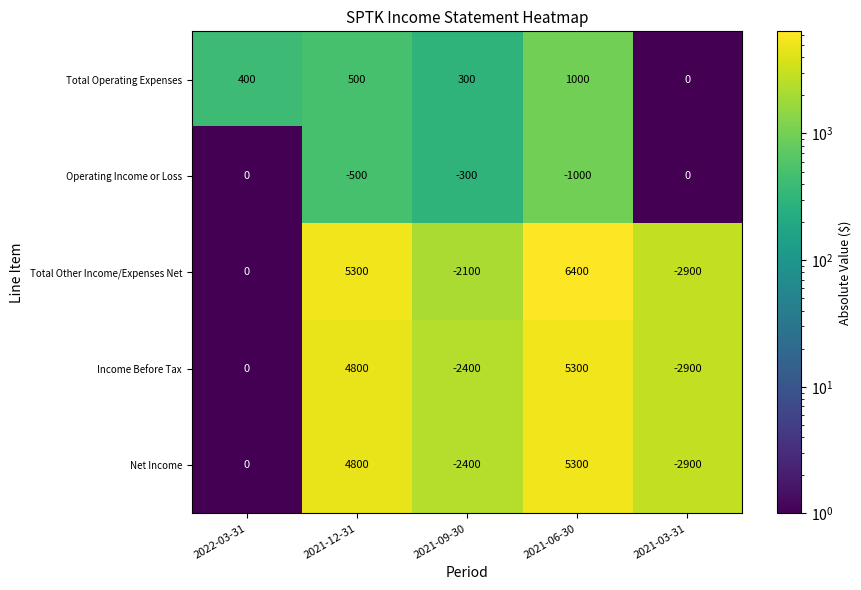

How many negative values does the Operating Income or Loss series have?

3